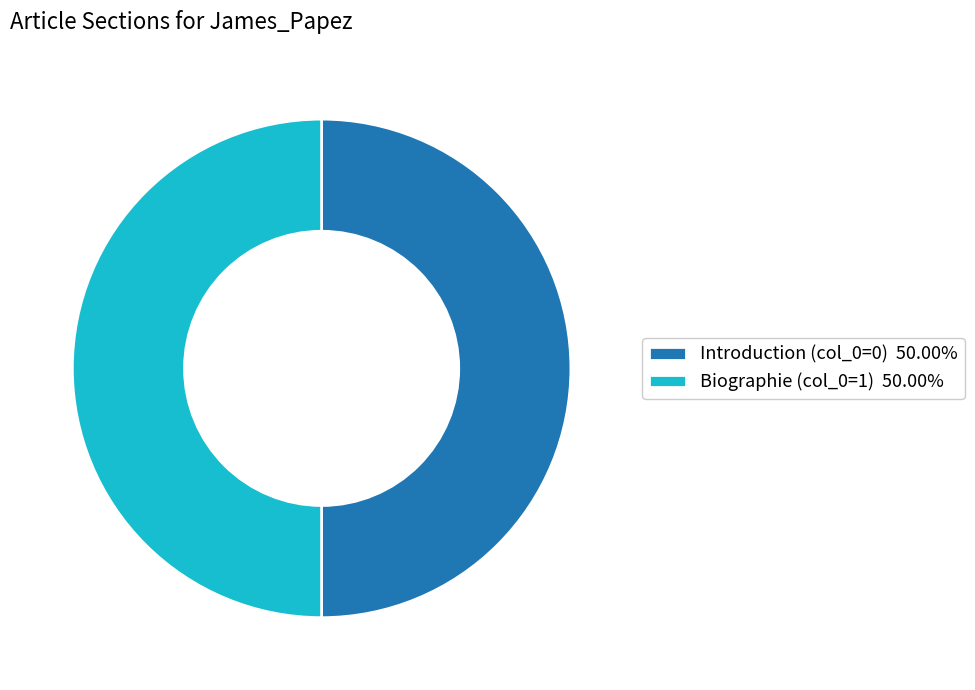

Is the sum of Biographie (col_0=1) 50.00% and Introduction (col_0=0) 50.00% greater than half?

Yes